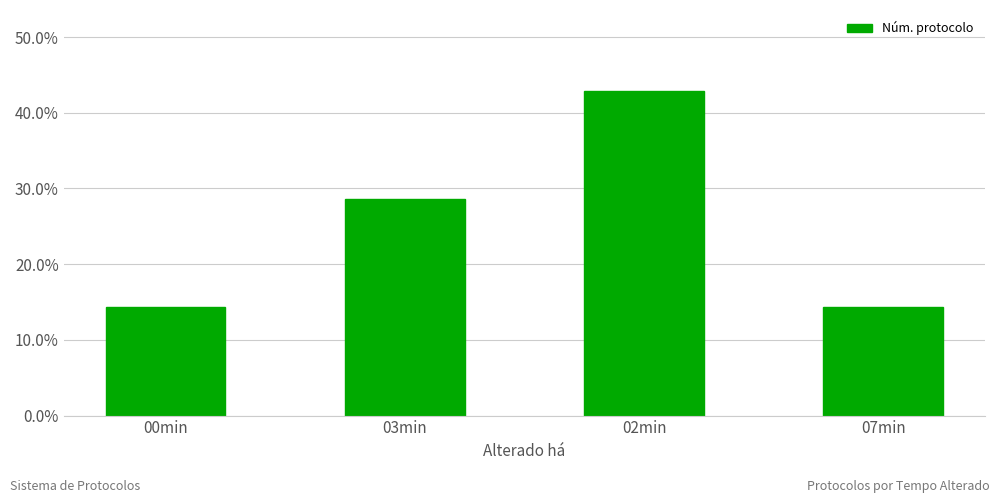

What is the minimum value shown in the chart?

0.1